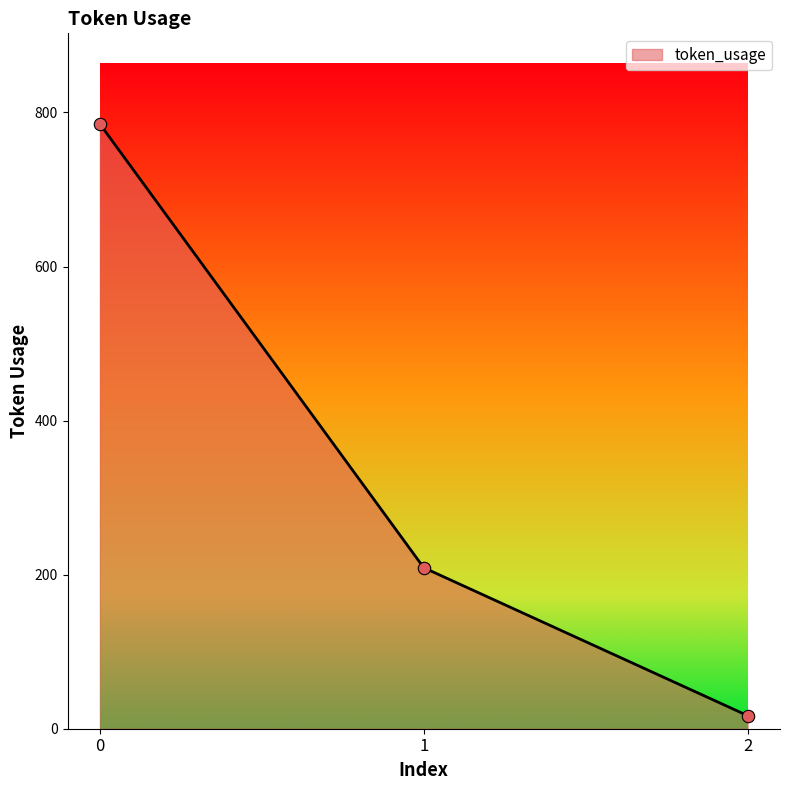

Approximately how many times larger is the value at 1 compared to 2?

12.3